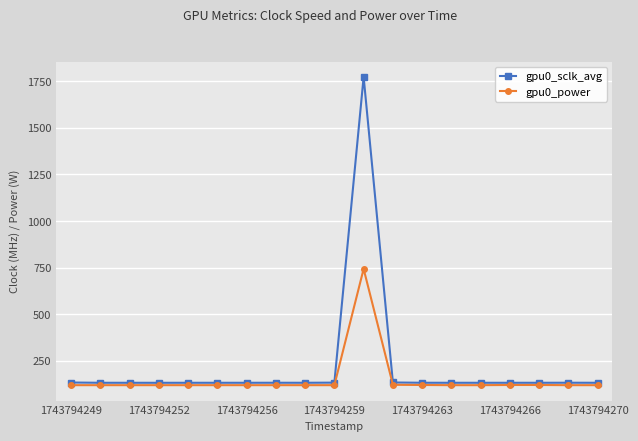

What is the lowest value of the gpu0_sclk_avg series?

131.8